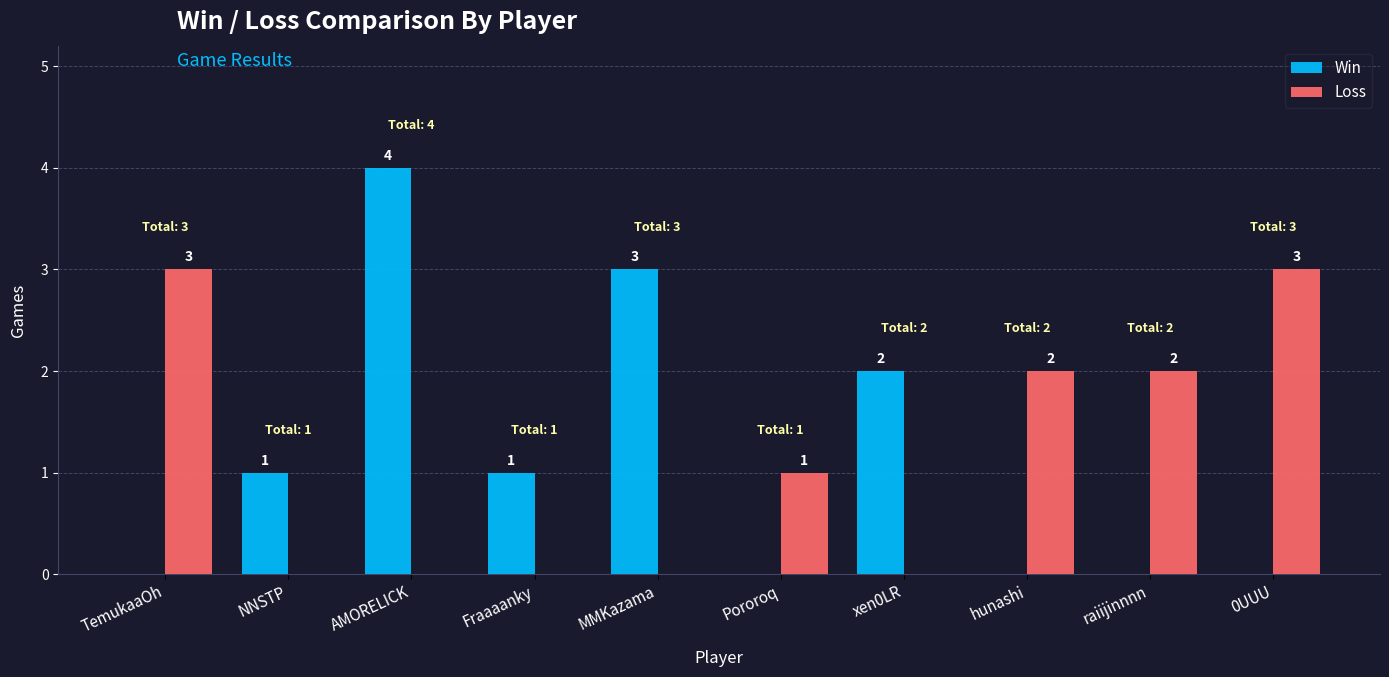

Between Pororoq and xen0LR, which series saw the biggest shift?

Win